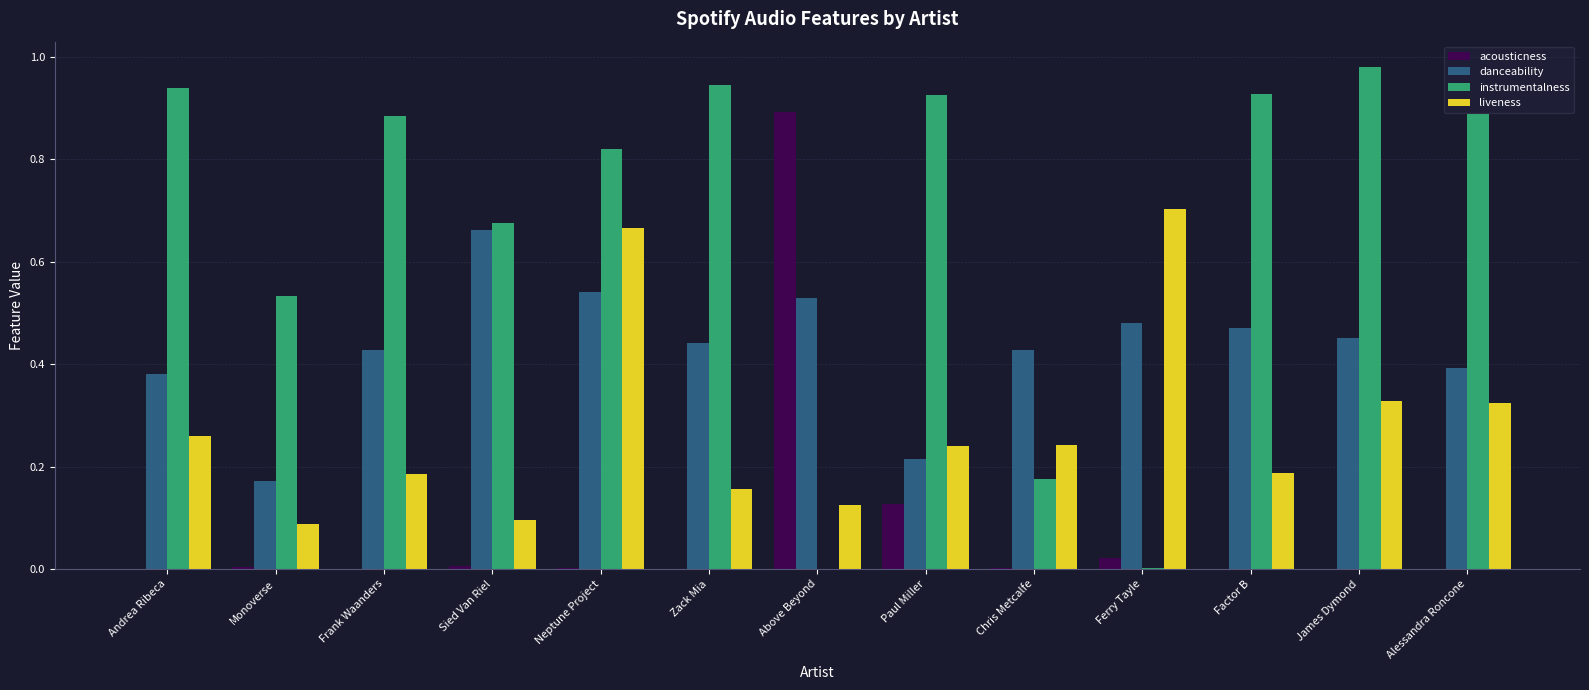

Which category has the highest value in the instrumentalness series?

James Dymond